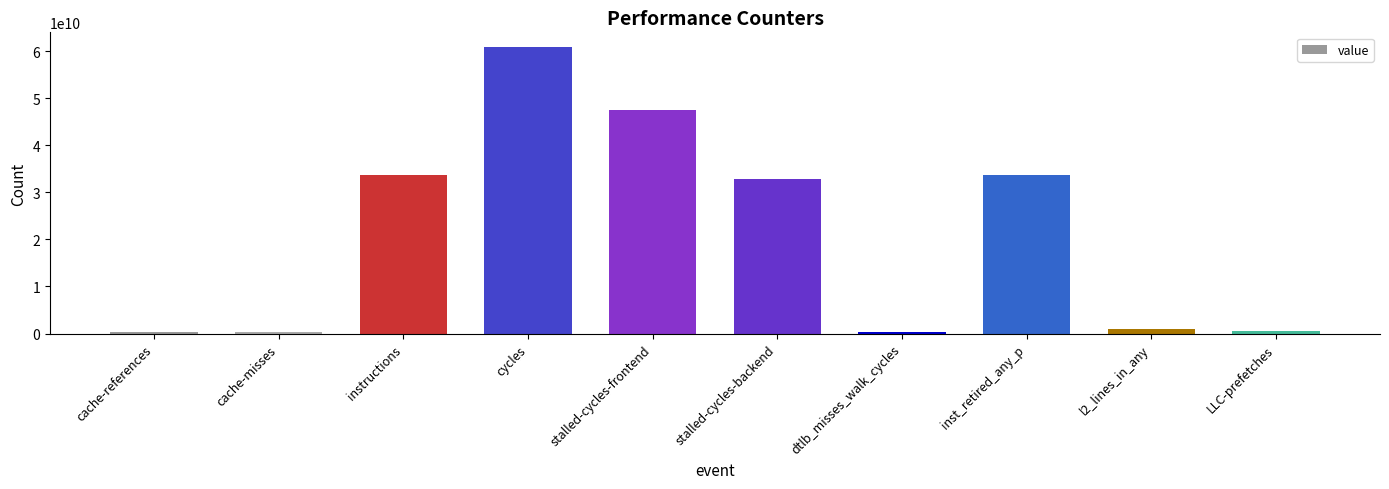

How many values are below 32778861412?

5